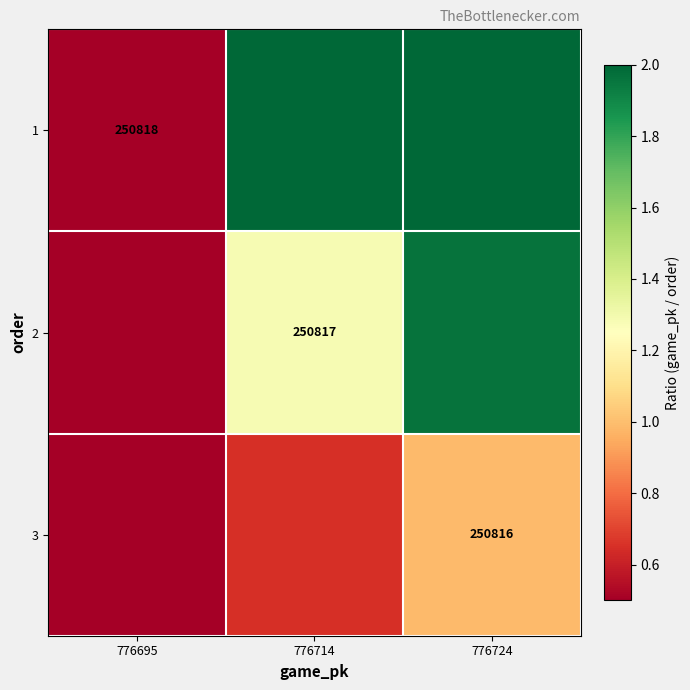

Is the value of 3 at 776724 greater than the value of 2 at 776714?

No